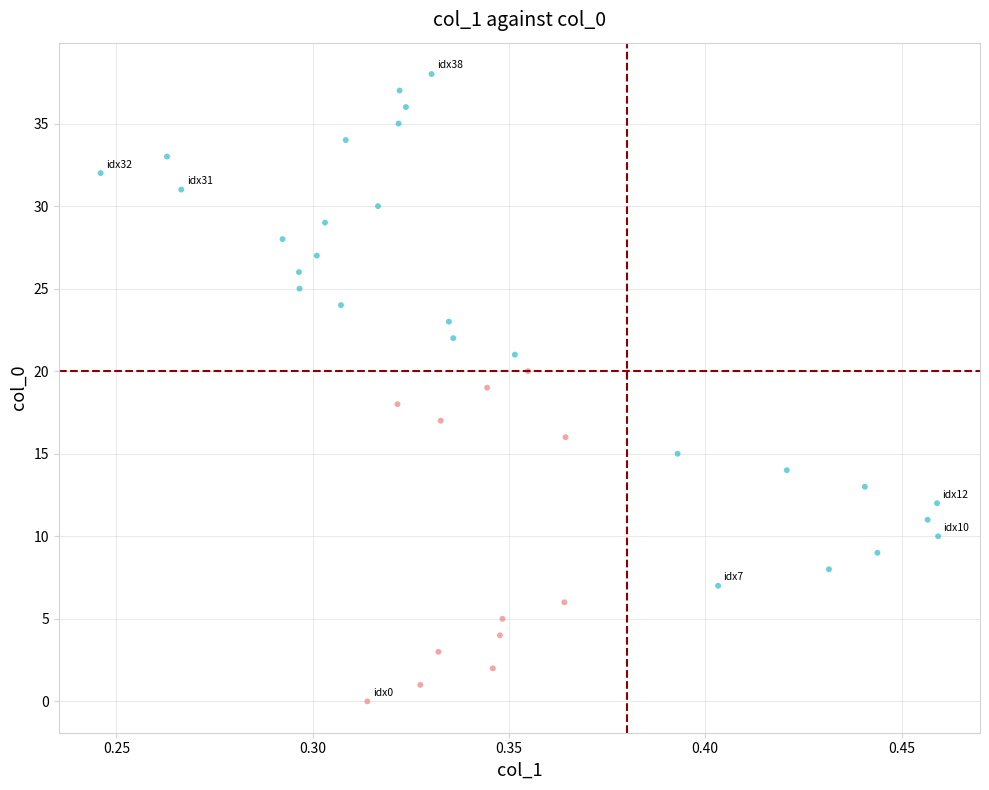

What is the range of Y values (max minus min)?

38